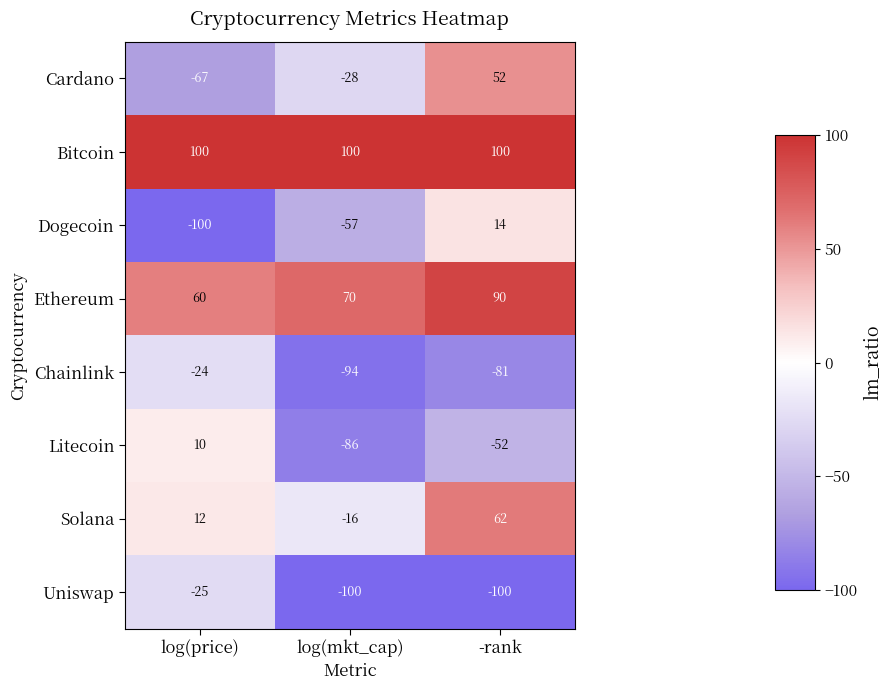

What is the approximate value of Chainlink at -rank, to the nearest 10?

-80